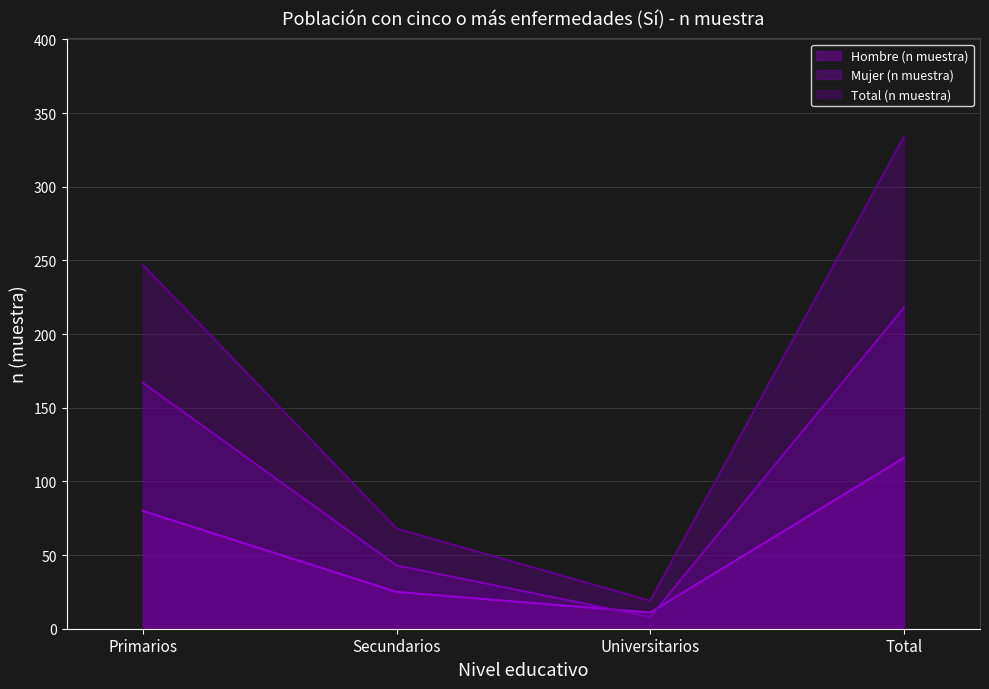

What is the label of the 3rd point from the right?

Secundarios